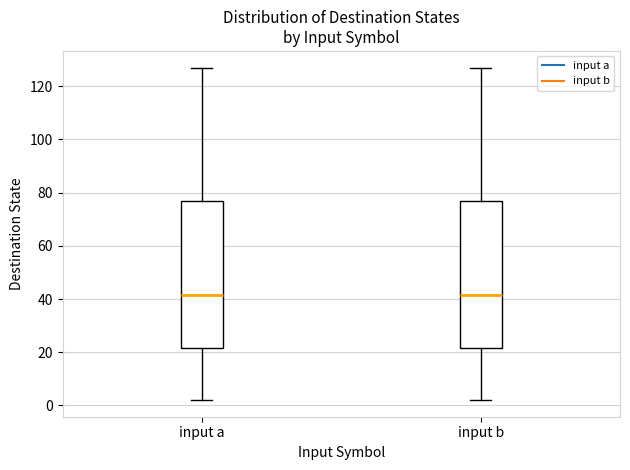

Where is the lower edge of the box for input a on the y-axis? The values are not printed on the chart, so give them approximately, as read against the axis.

22